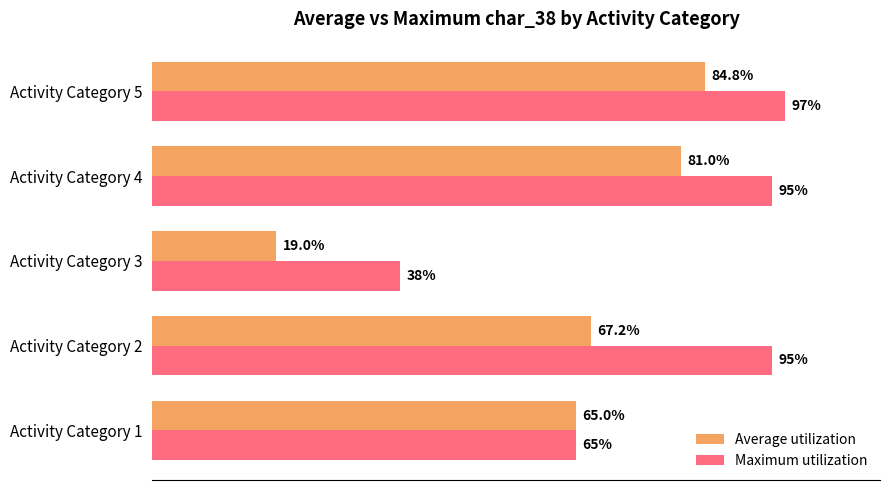

At which category is the sum across all series the highest?

Activity Category 5